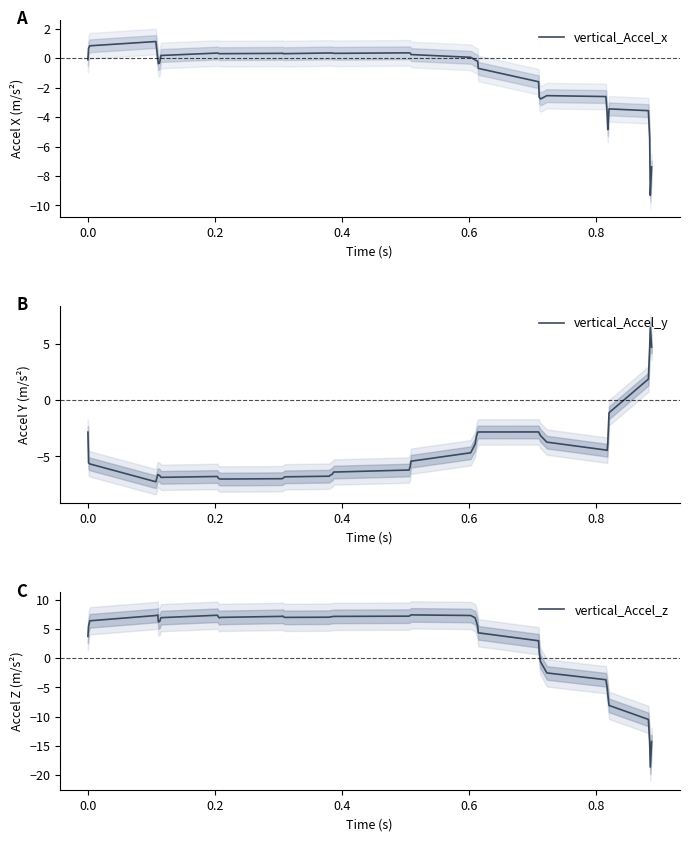

What is the highest value of the vertical_Accel_x series?

1.1